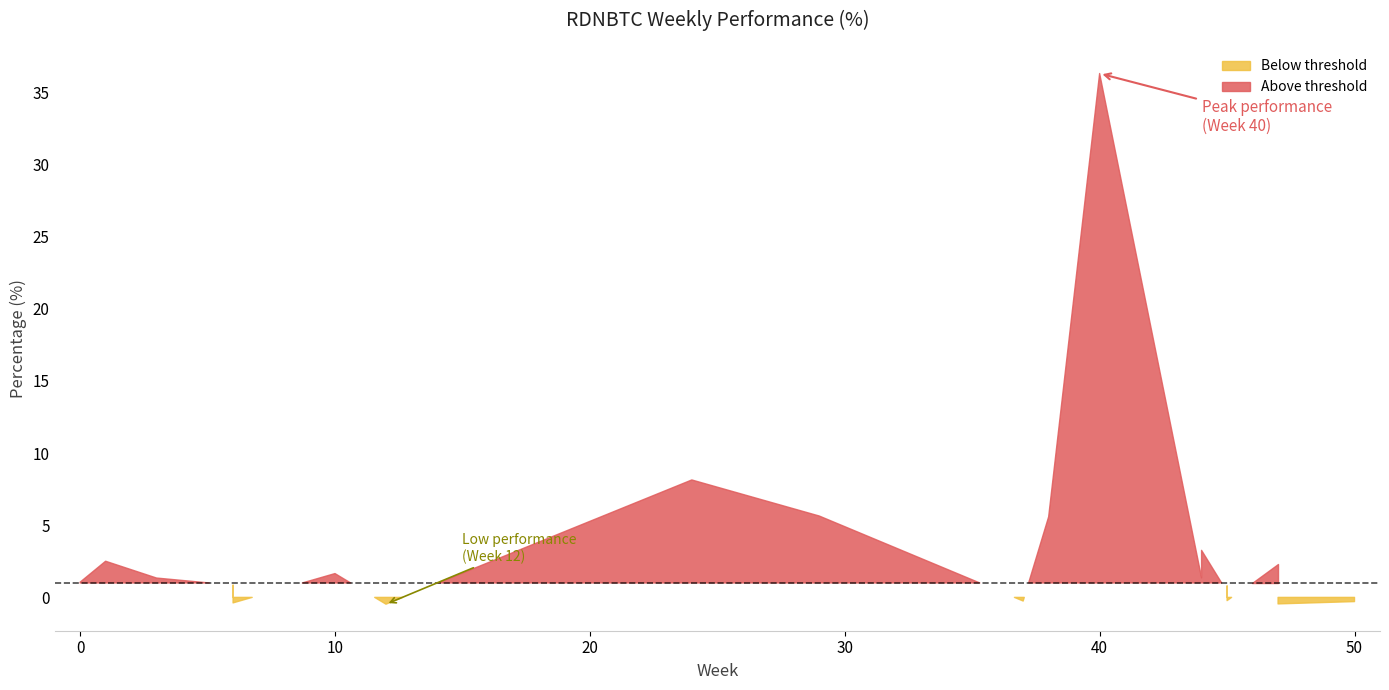

Which category has the highest value across all series?

40